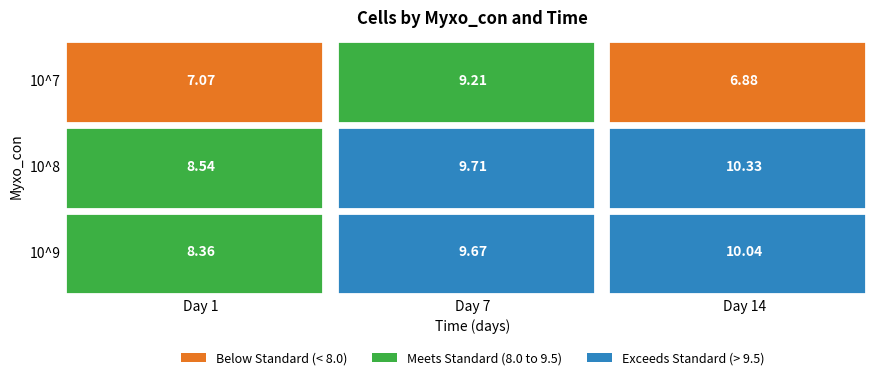

Which series has the widest spread of values?

10^7